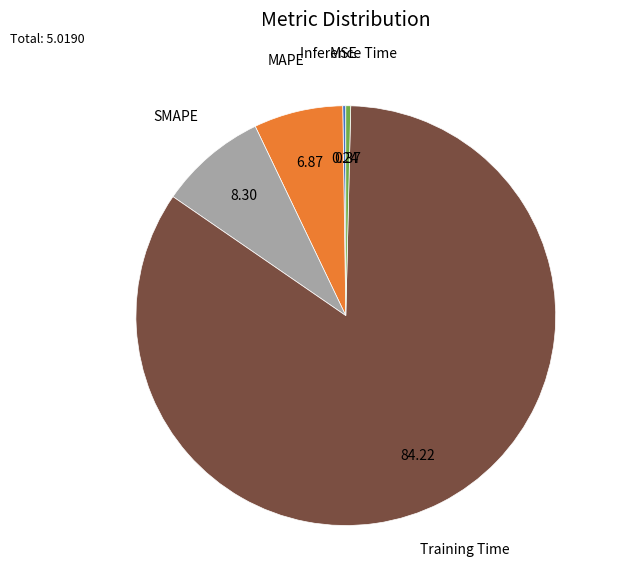

Which slice is the largest?

Training Time